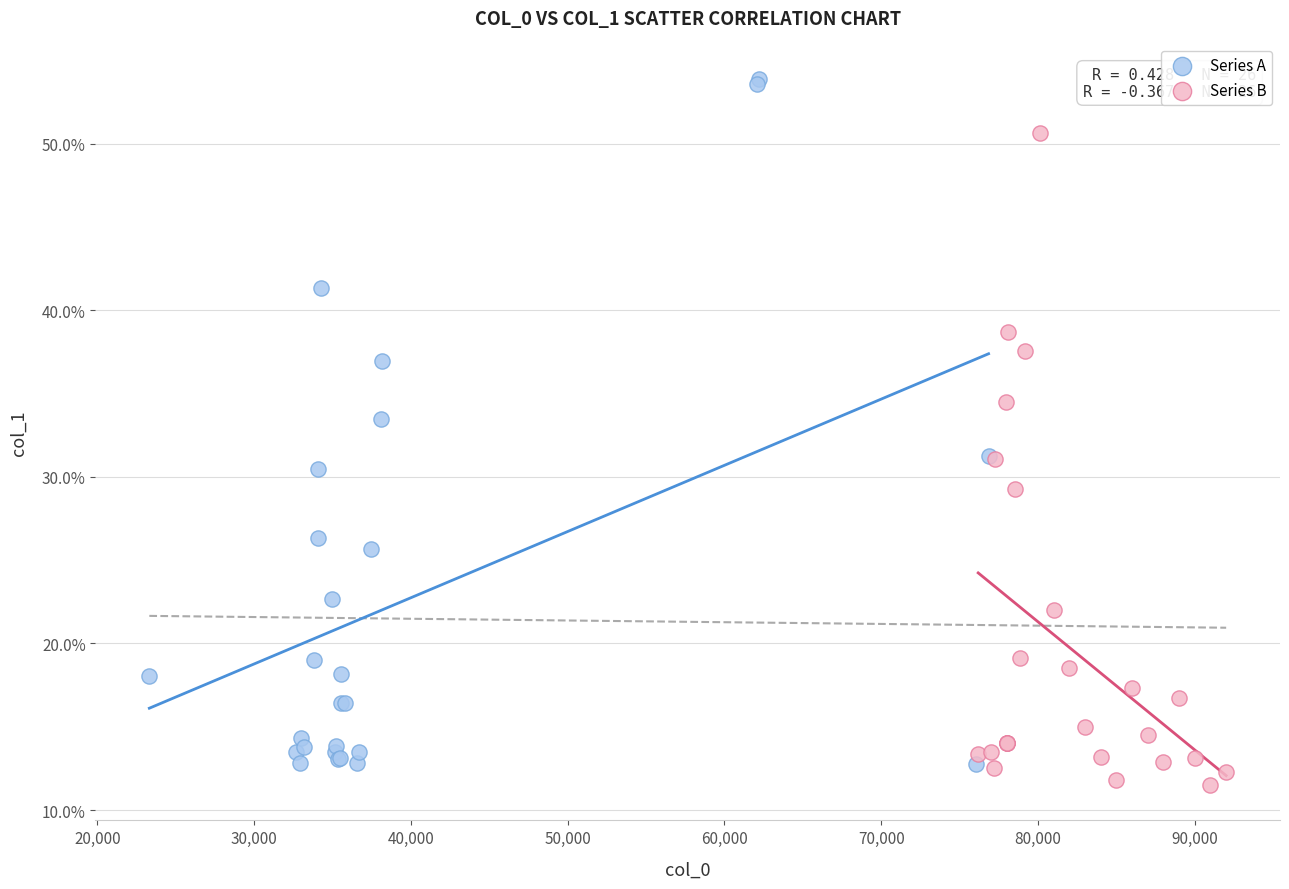

Which series has the largest Y range (max minus min)?

Series A